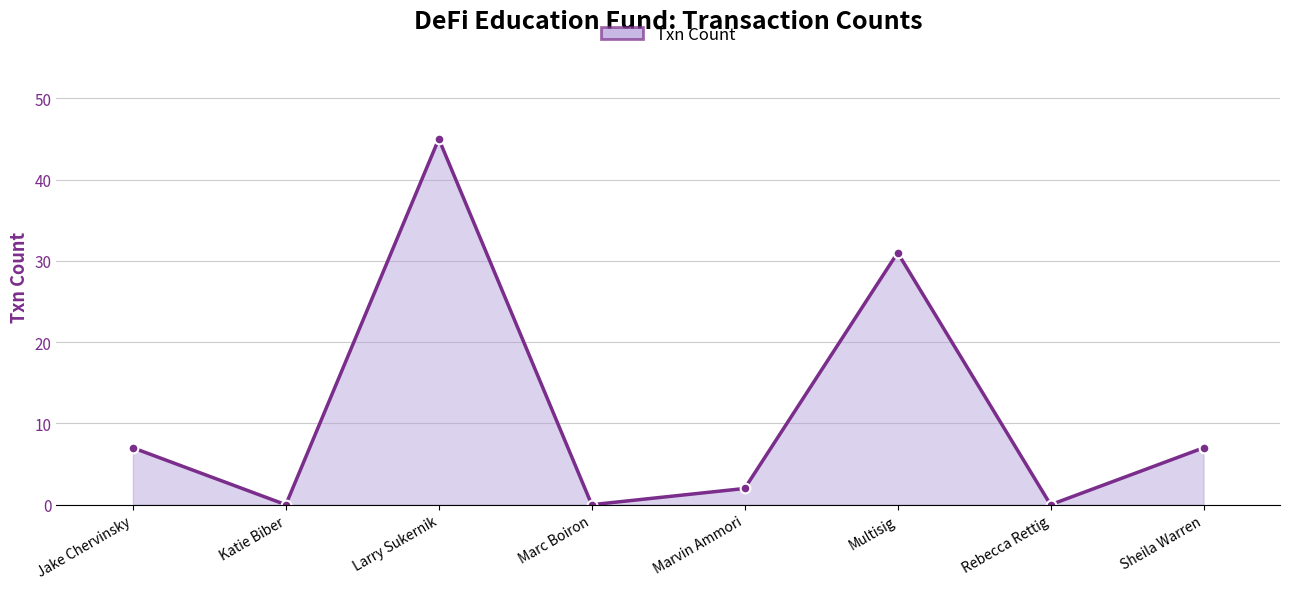

True or false: the data shows 0 at Katie Biber.

True